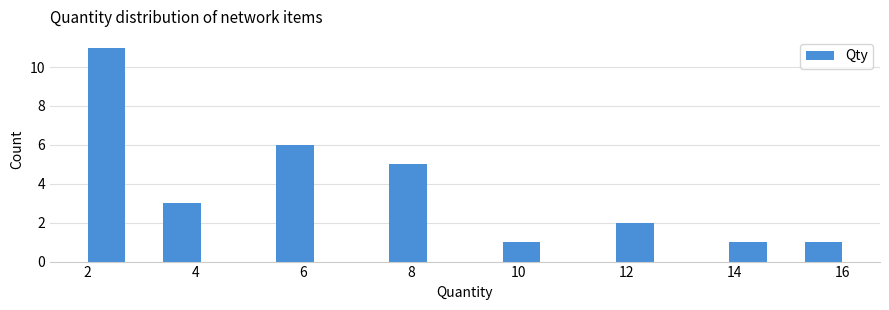

Around what value on the x-axis is the tallest bar? Give the approximate position of its centre, as read against the axis.

2.4